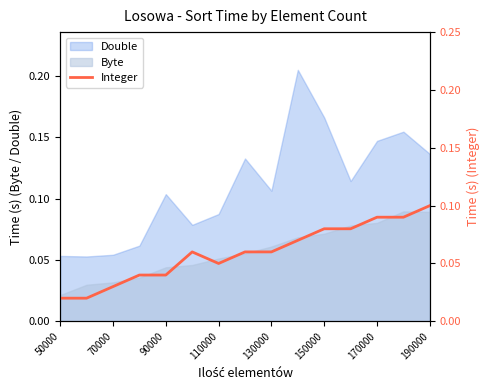

True or false: Byte and Double intersect in this chart.

False